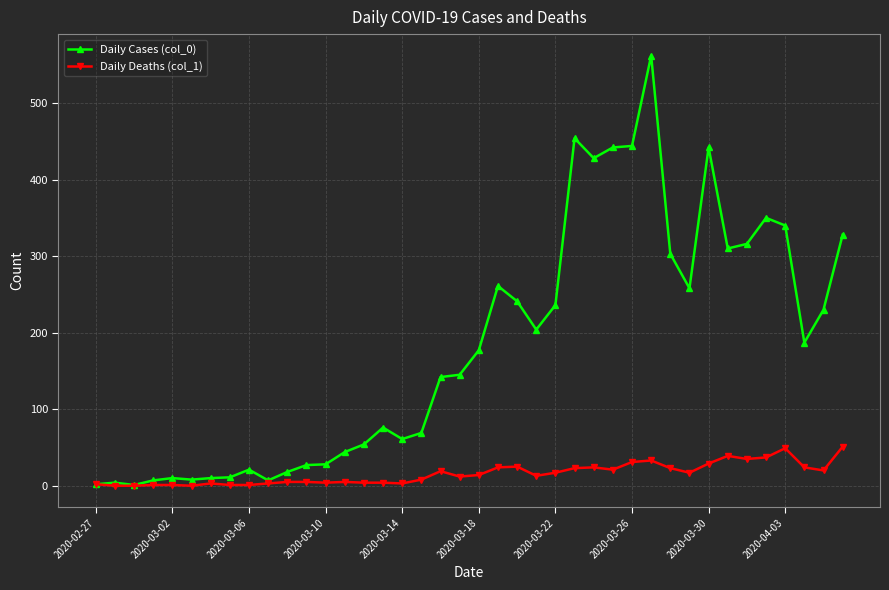

Which series has the widest spread of values?

Daily Cases (col_0)